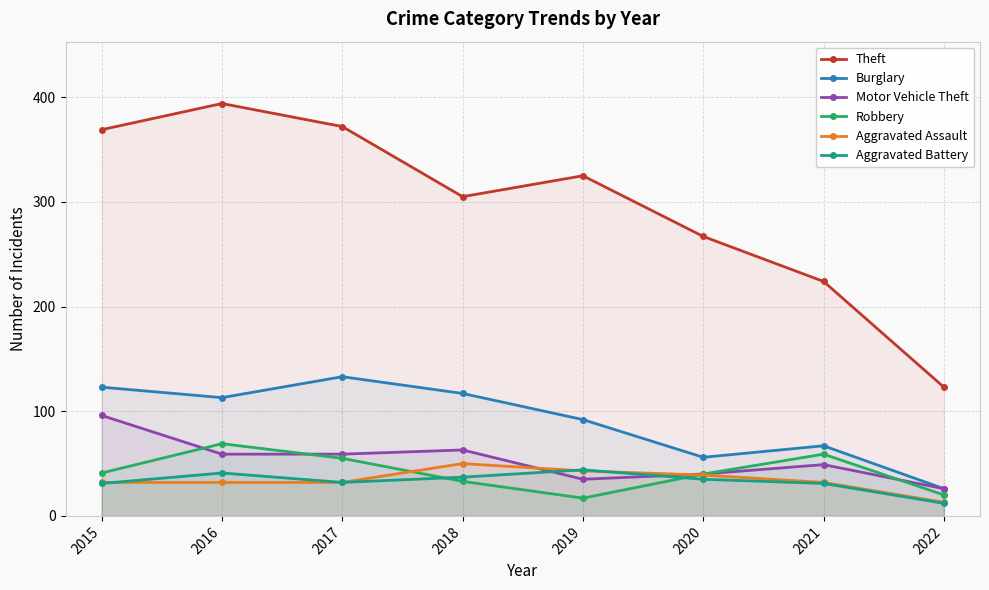

Does the chart display data point markers on the line(s)?

Yes